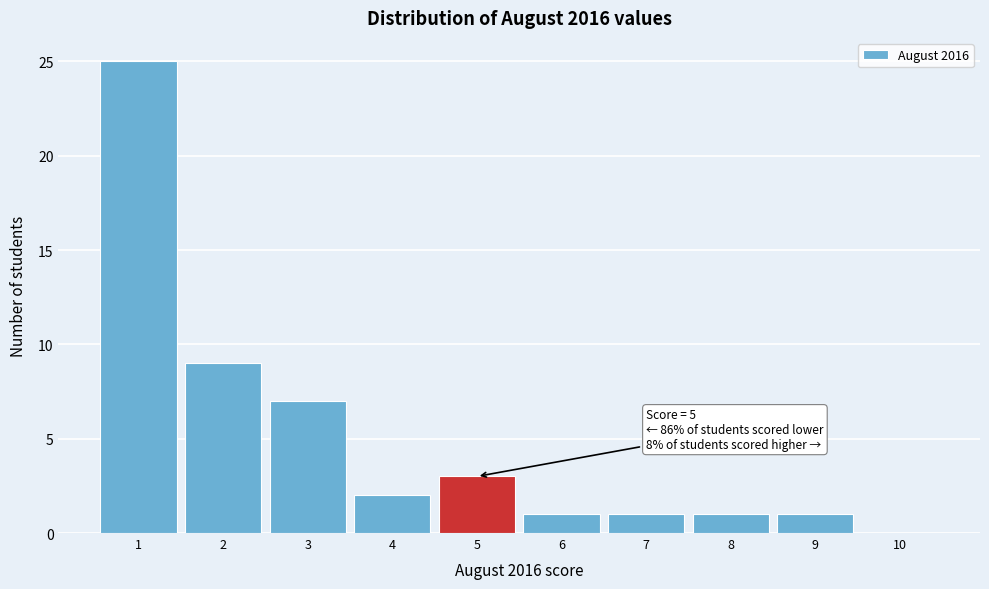

Over which range of the x-axis is the bar tallest?

0.5 to 1.5